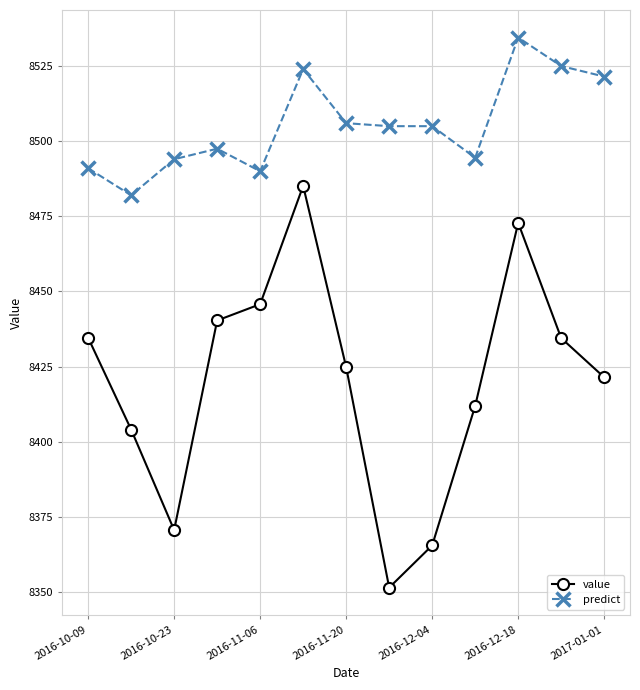

True or false: value and predict cross at least once.

False